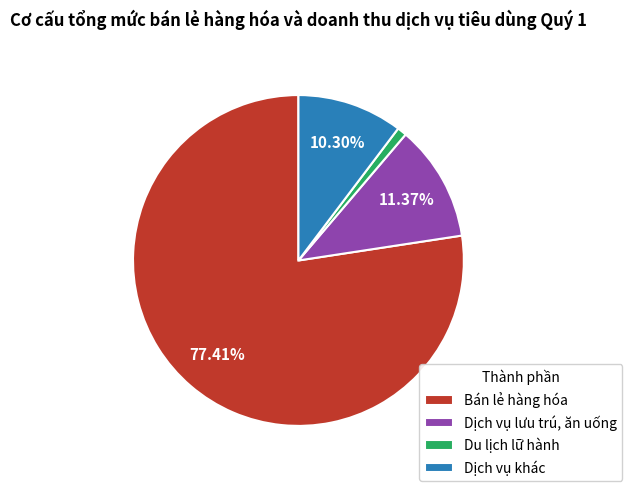

To the nearest percent, what percentage of the pie is Dịch vụ lưu trú, ăn uống?

11%